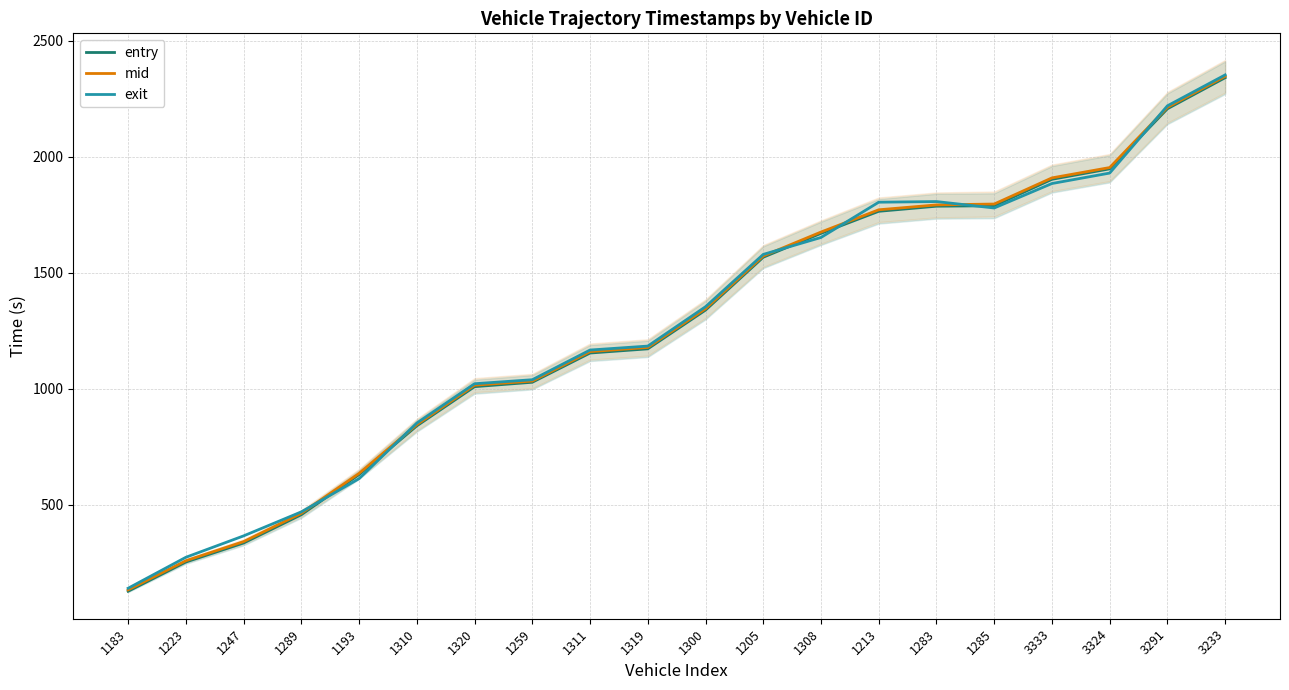

Which has a higher value, 3233 or 1193?

3233